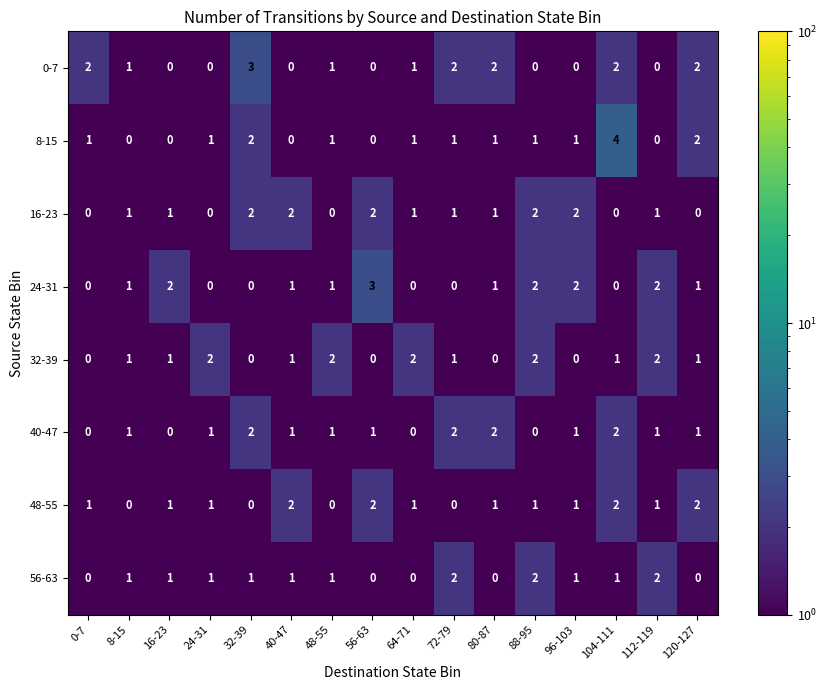

What is the difference between the maximum and second lowest values in the 0-7 series?

3